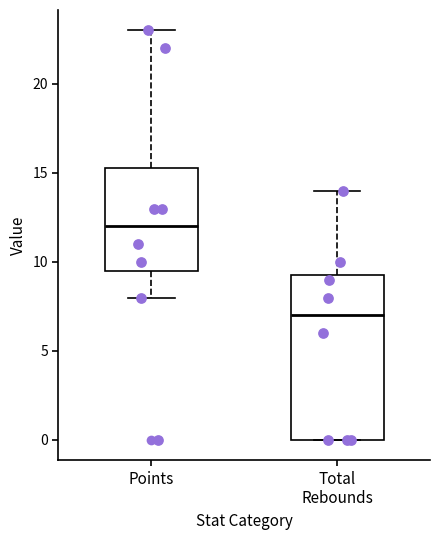

Comparing the boxes themselves (not the whiskers), which one is the tallest?

Total Rebounds